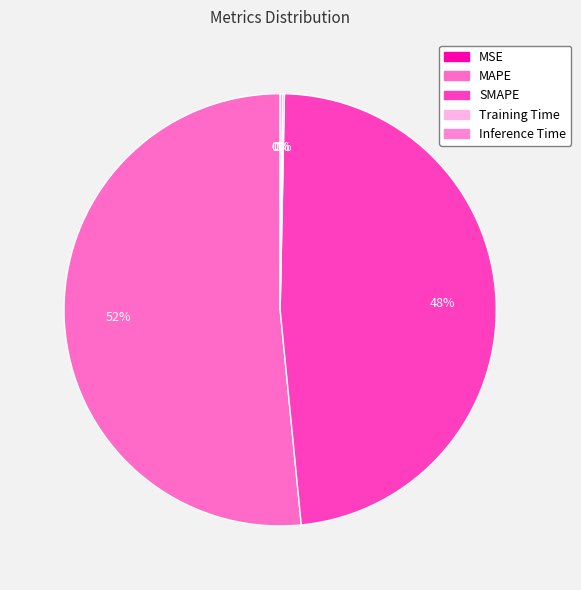

Which has a higher value, Inference Time or Training Time?

Inference Time